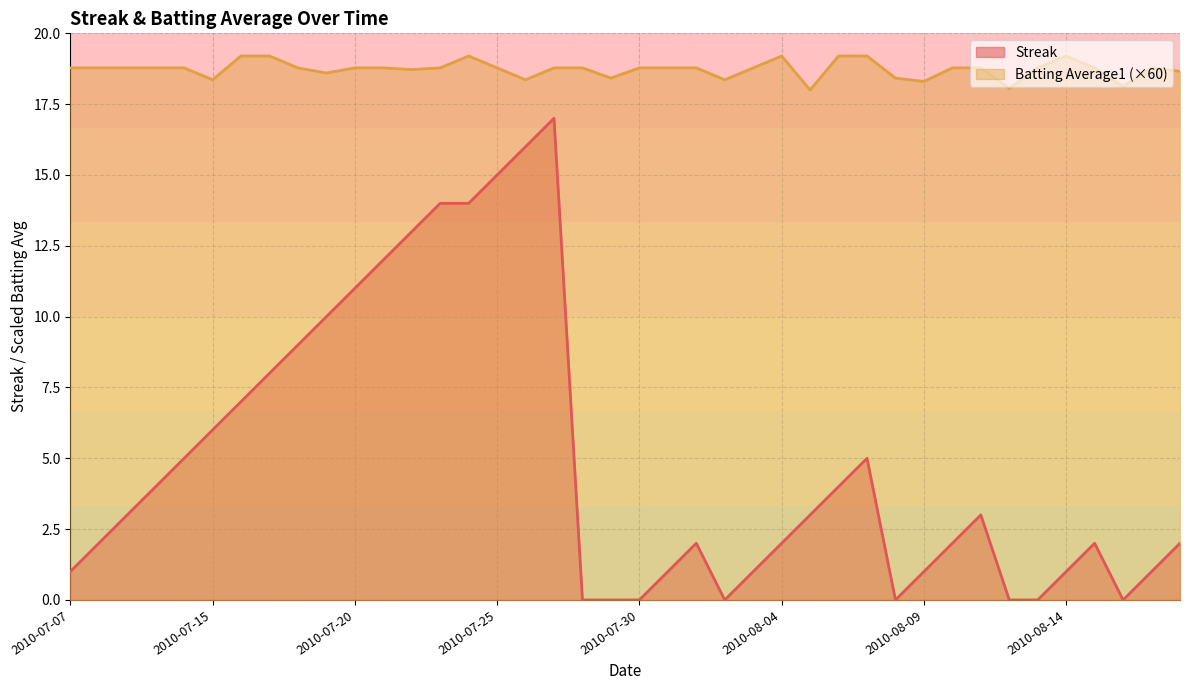

At which label does Streak first exceed 3?

2010-07-10